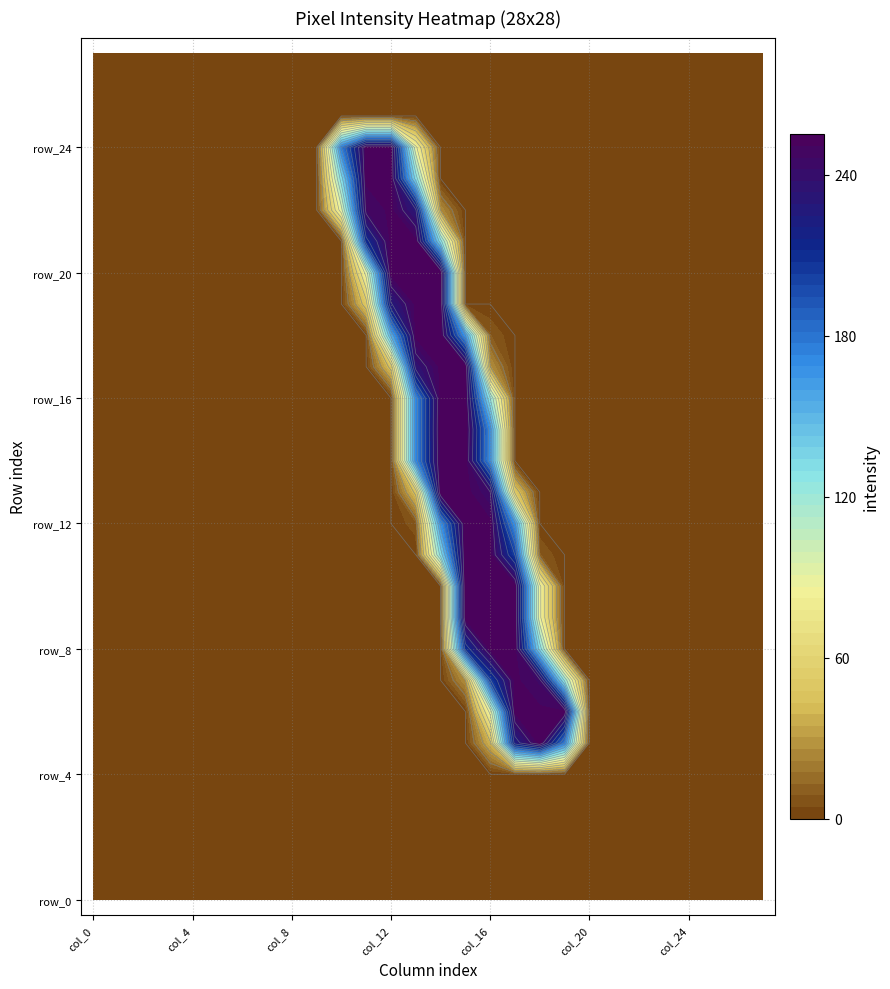

True or false: row_17 has a value of 86 at col_2.

False